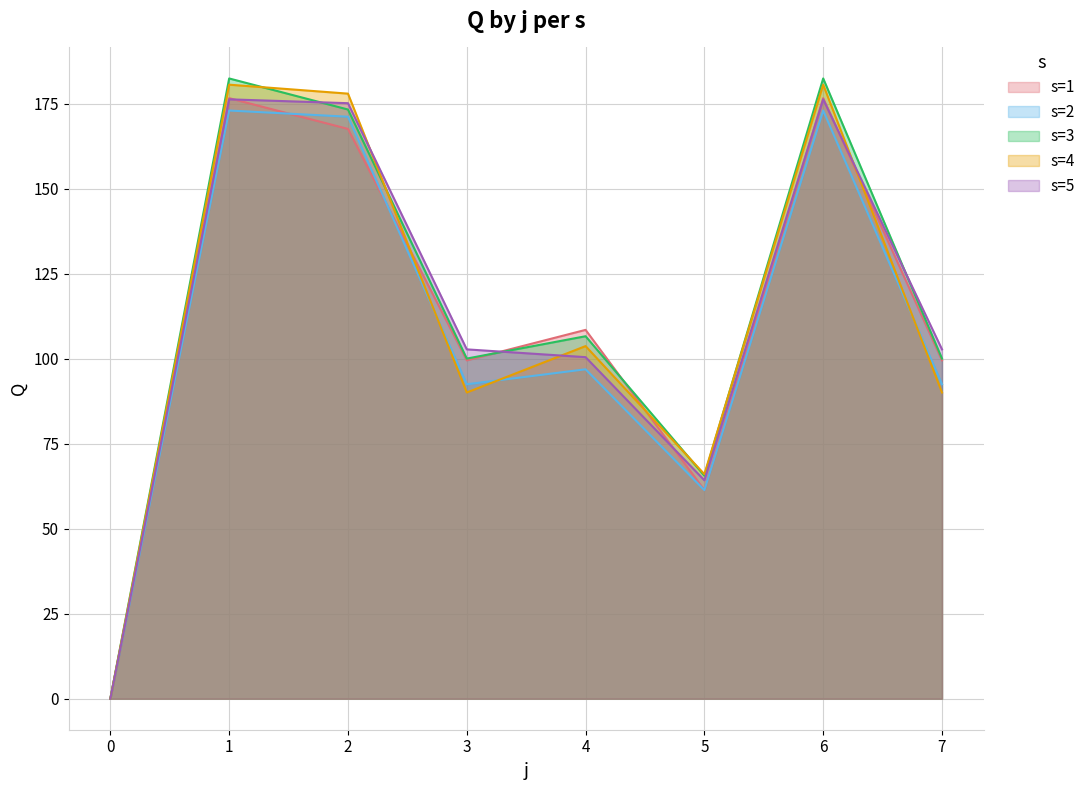

True or false: s=1 and s=2 cross at least once.

True